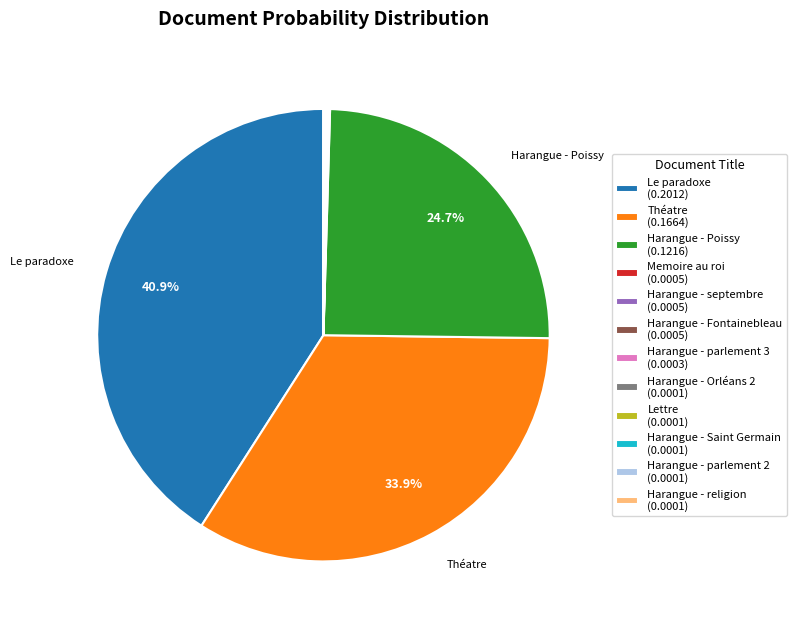

How much of the chart is everything except Le paradoxe (0.2012)?

59.1%